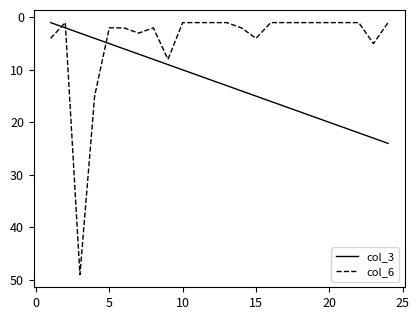

Reading left to right, extract all data points from this chart.

col_3: 1	2	3	4	5	6	7	8	9	10	11	12	13	14	15	16	17	18	19	20	21	22	23	24
col_6: 4	1	49	15	2	2	3	2	8	1	1	1	1	2	4	1	1	1	1	1	1	1	5	1